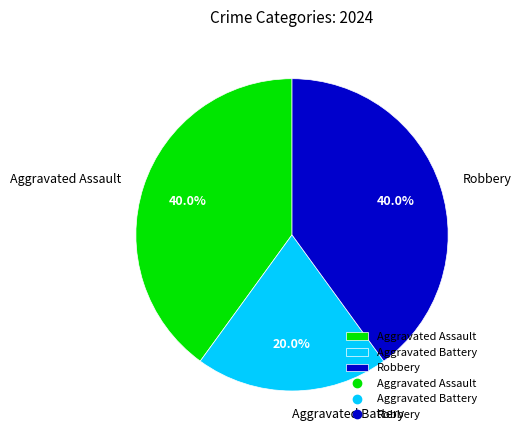

What is the smallest slice in the pie chart?

Aggravated Battery